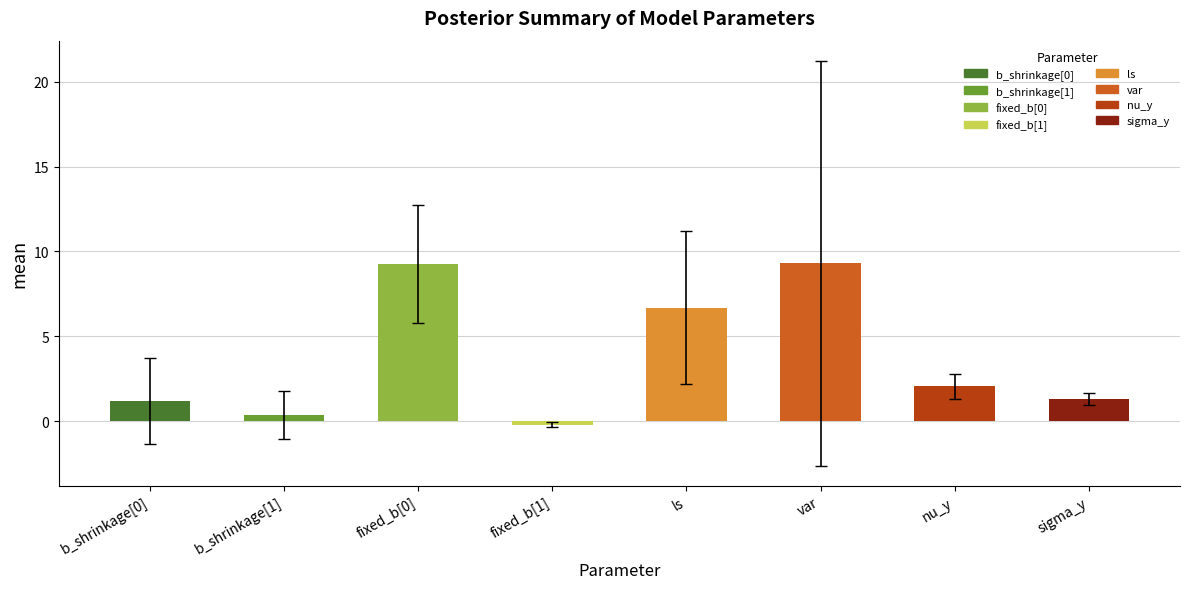

How many values exceed 2?

4